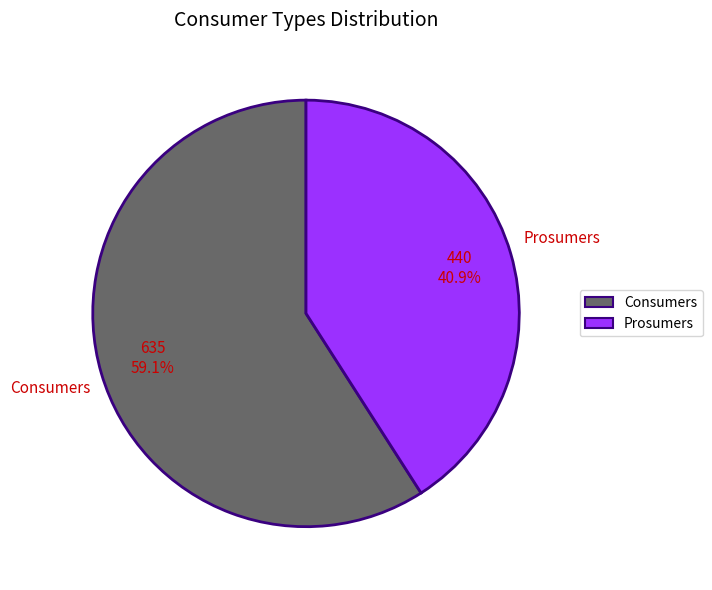

Which category has the biggest portion of the pie?

Consumers